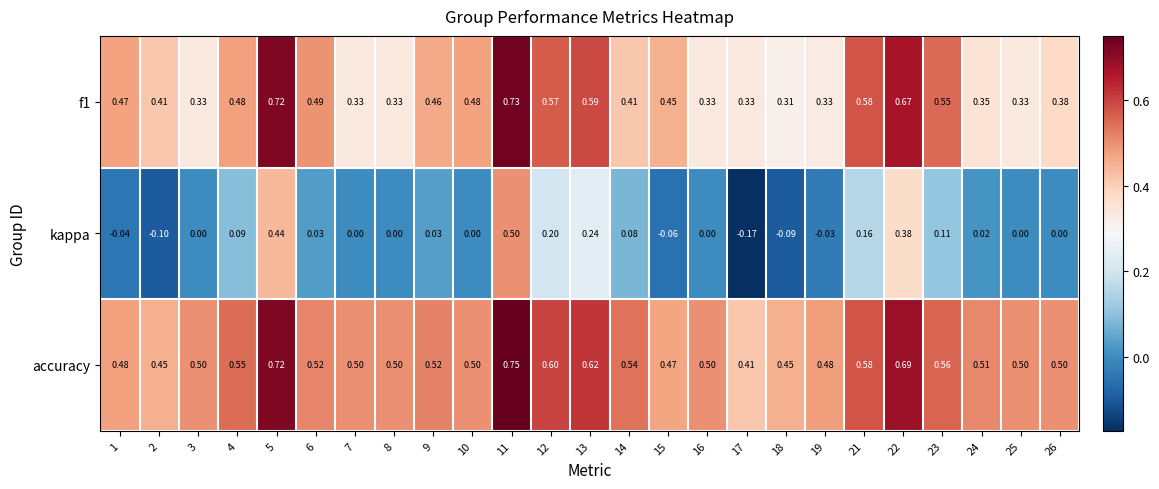

Which series has the largest total across all categories?

accuracy